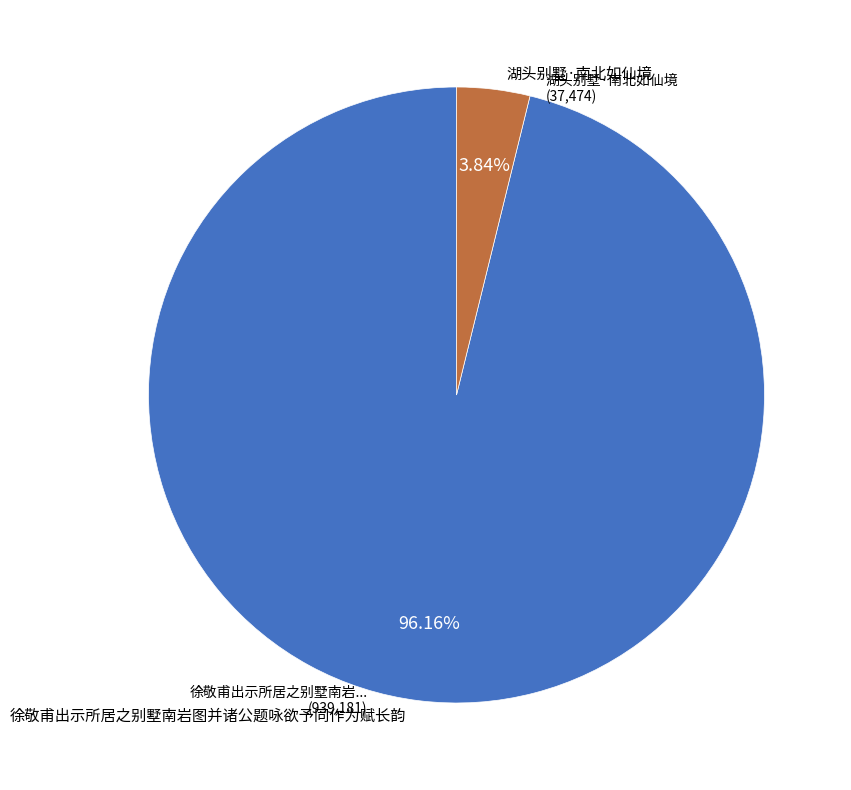

Which has a higher value, 湖头别墅·南北如仙境 or 徐敬甫出示所居之别墅南岩图并诸公题咏欲予同作为赋长韵?

徐敬甫出示所居之别墅南岩图并诸公题咏欲予同作为赋长韵